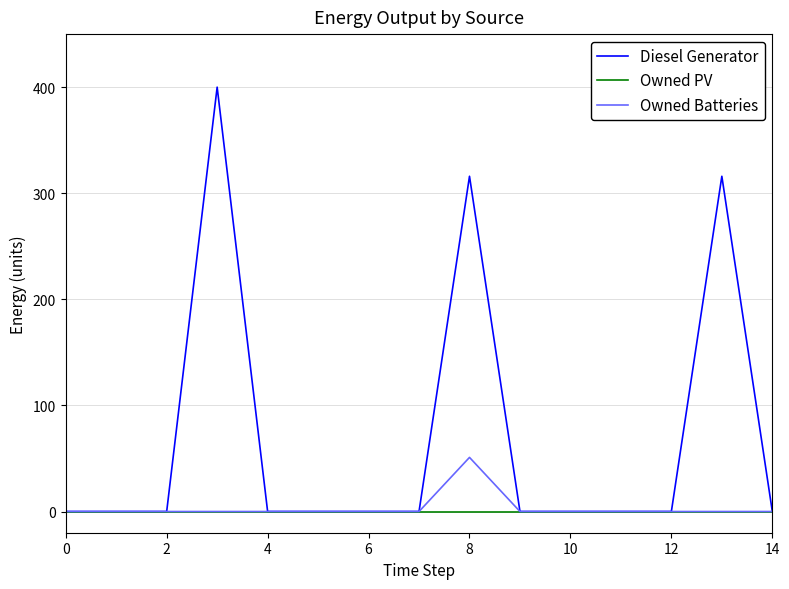

Which series has the widest spread of values?

Diesel Generator